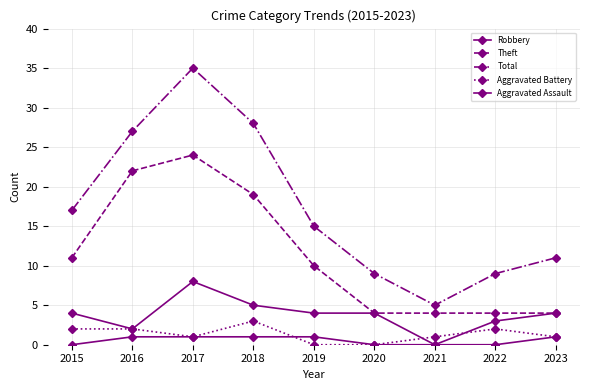

How many data points does each series have?

9